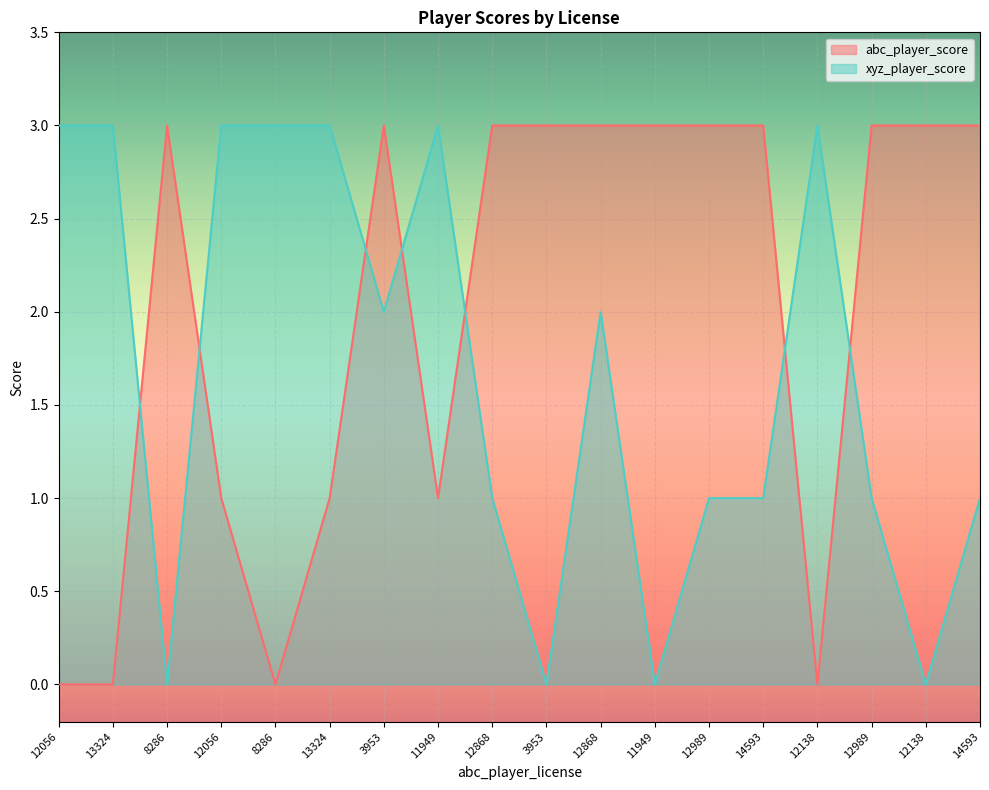

List the series in order of their overall mean, lowest first.

xyz_player_score, abc_player_score